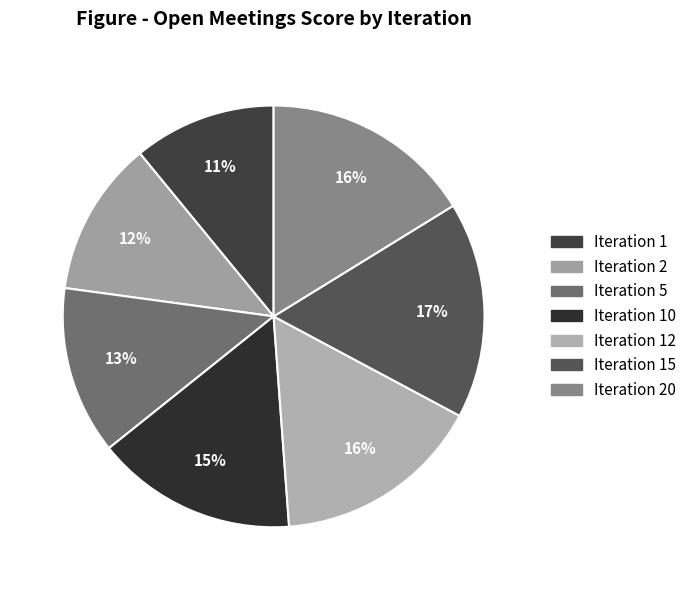

Count the number of slices in the pie.

7